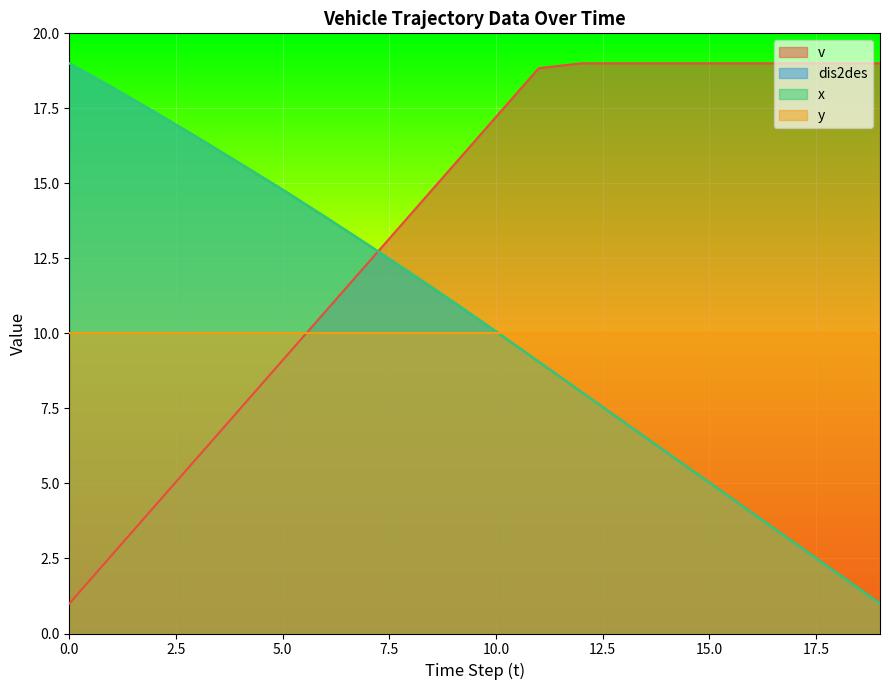

What is the sum of the x values at 7 and 13?

20.0